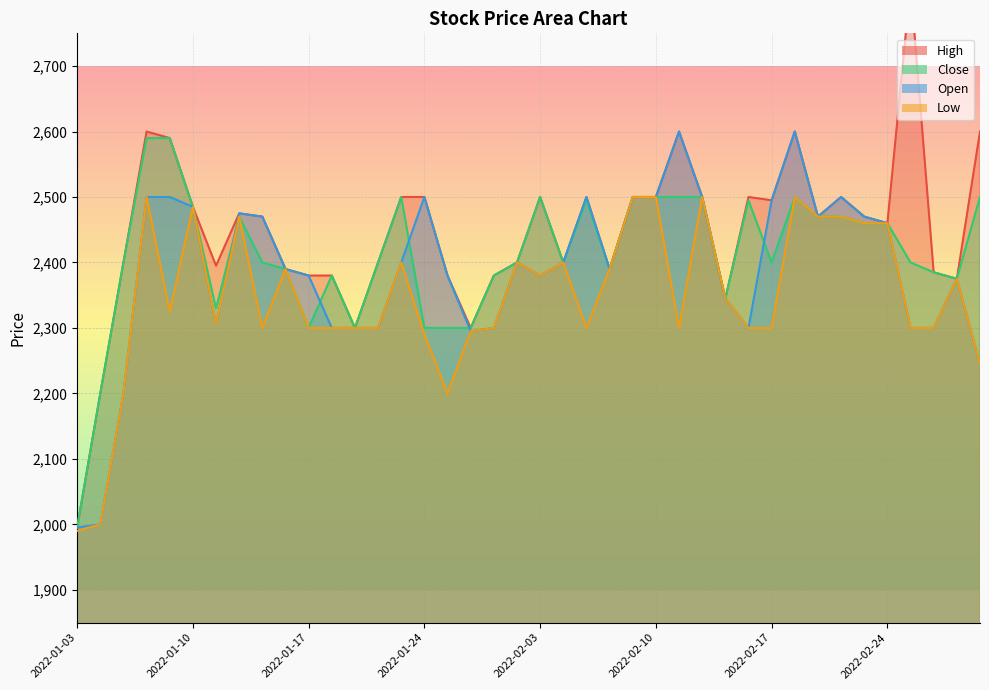

Is it true that Low equals 1249 at 2022-01-12?

False